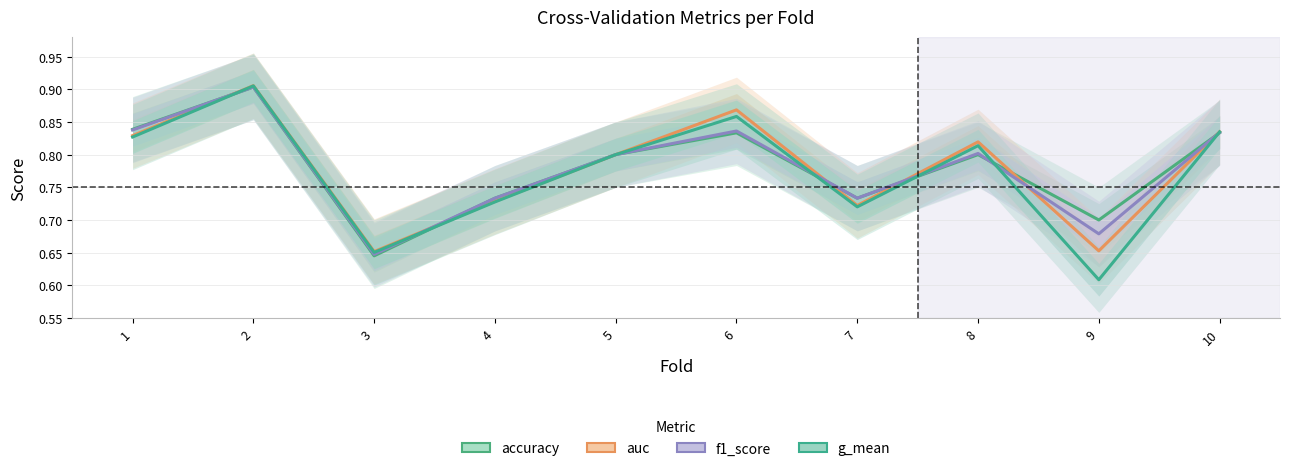

What is the value of the auc point at the 3rd from the left?

0.7